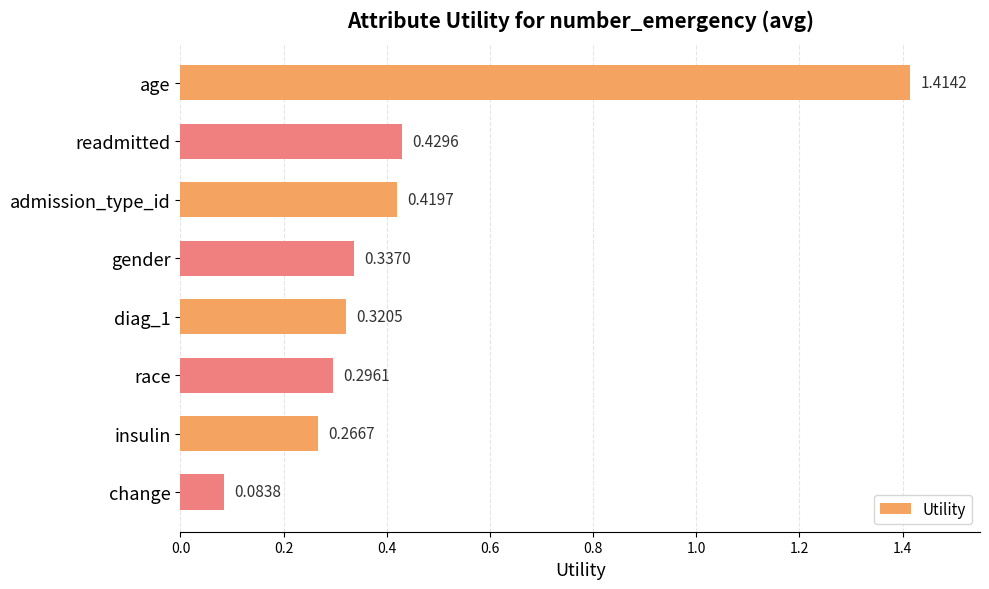

Which category has the lowest value across all series?

change